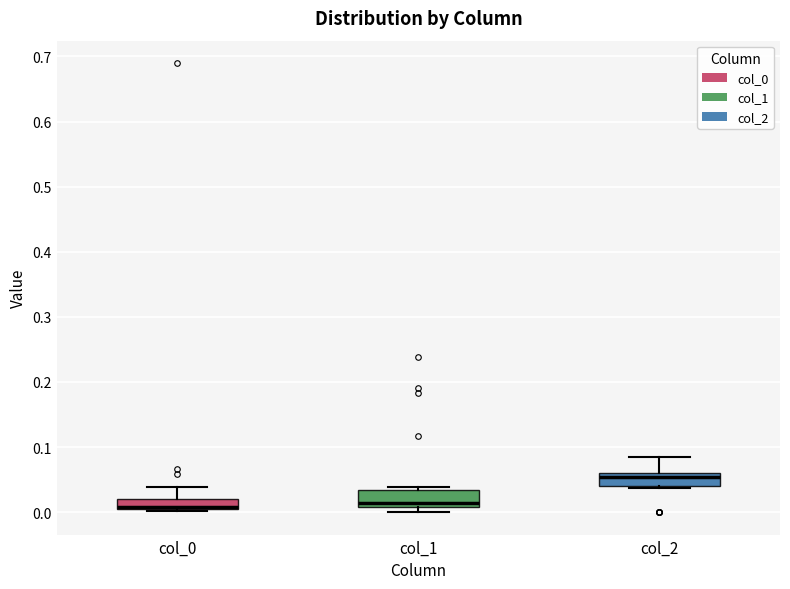

Where is the lower edge of the box for col_1 on the y-axis? The values are not printed on the chart, so give them approximately, as read against the axis.

0.01